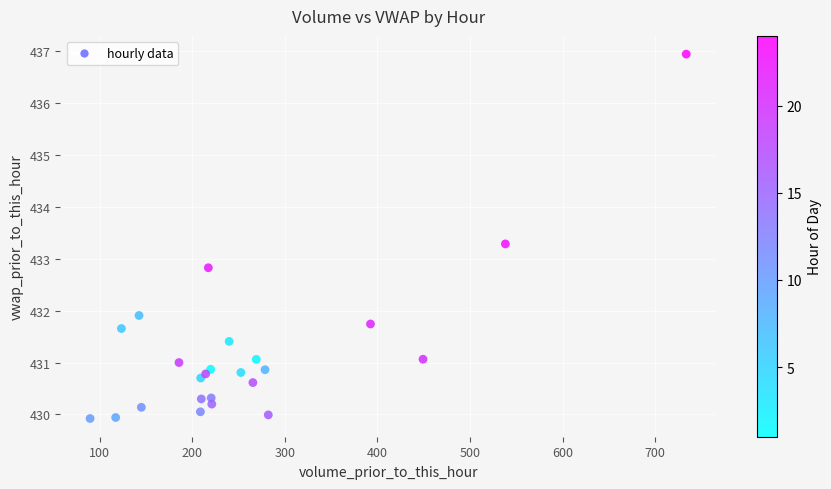

What is the range of Y values (max minus min)?

7.0